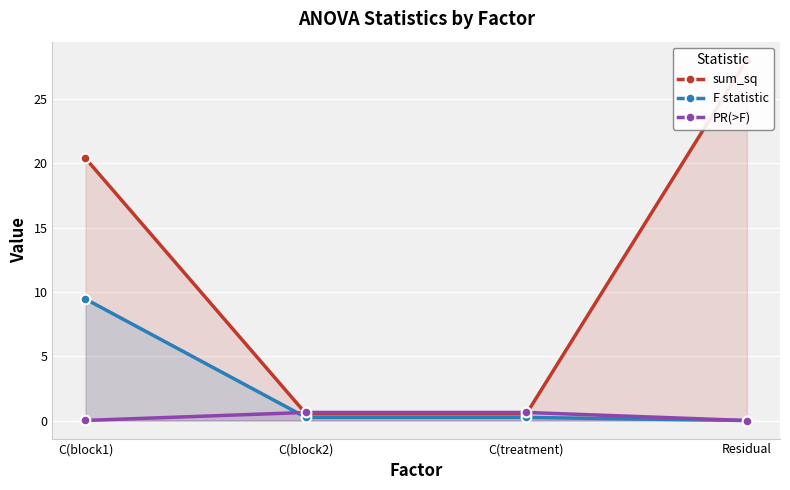

What is the greatest value displayed?

28.1